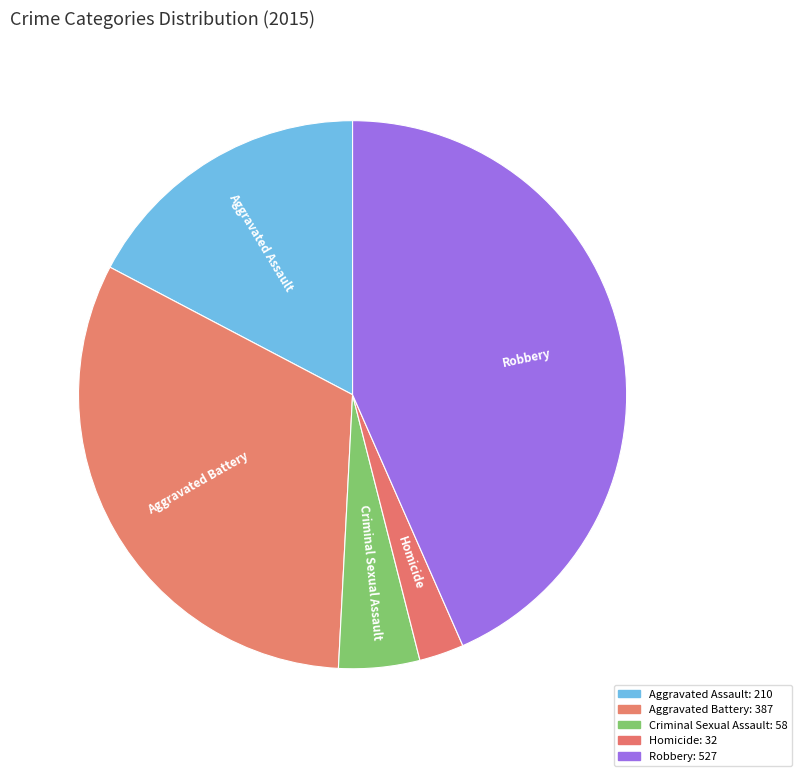

Rank the categories by value from highest to lowest.

Robbery, Aggravated Battery, Aggravated Assault, Criminal Sexual Assault, Homicide